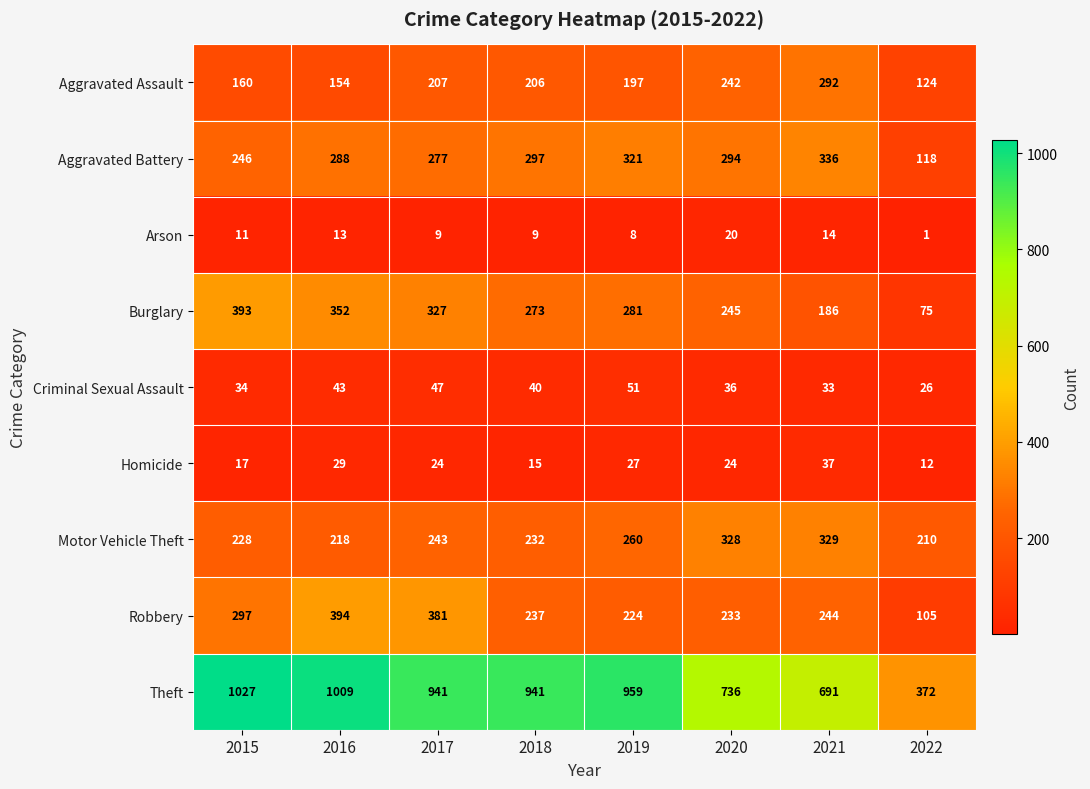

Which series has the largest range (max minus min)?

Theft